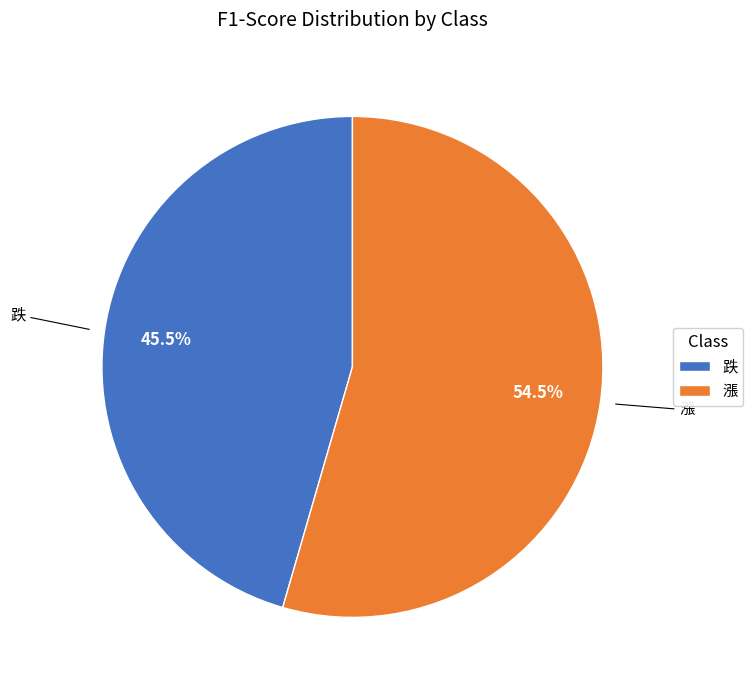

To the nearest percent, what is the average slice percentage?

50%